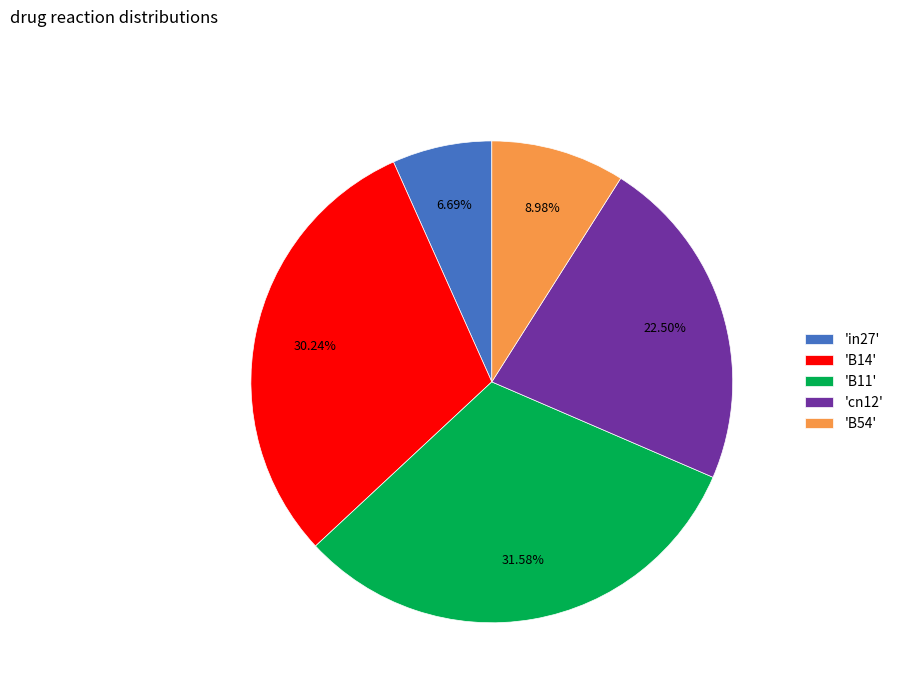

Is there any slice that represents more than half of the pie?

No